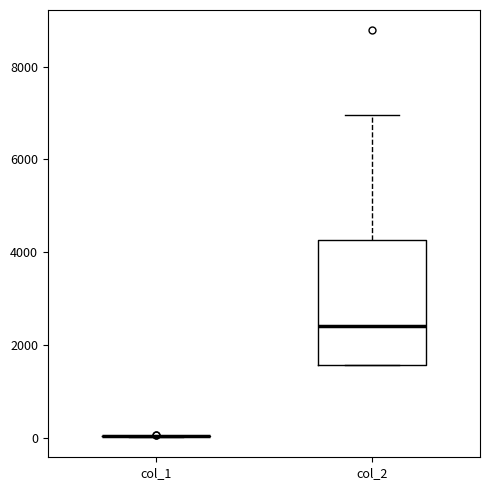

Reading left to right, transcribe this box plot: for each box, give where its median line is, the range the box spans, and where its two whiskers end, as read against the y-axis. The values are not printed on the chart, so give them approximately, as read against the axis.

col_1: box collapsed to a line at 0, whiskers 0 to 0
col_2: median 2400, box 1600 to 4200, whiskers 1600 to 7000